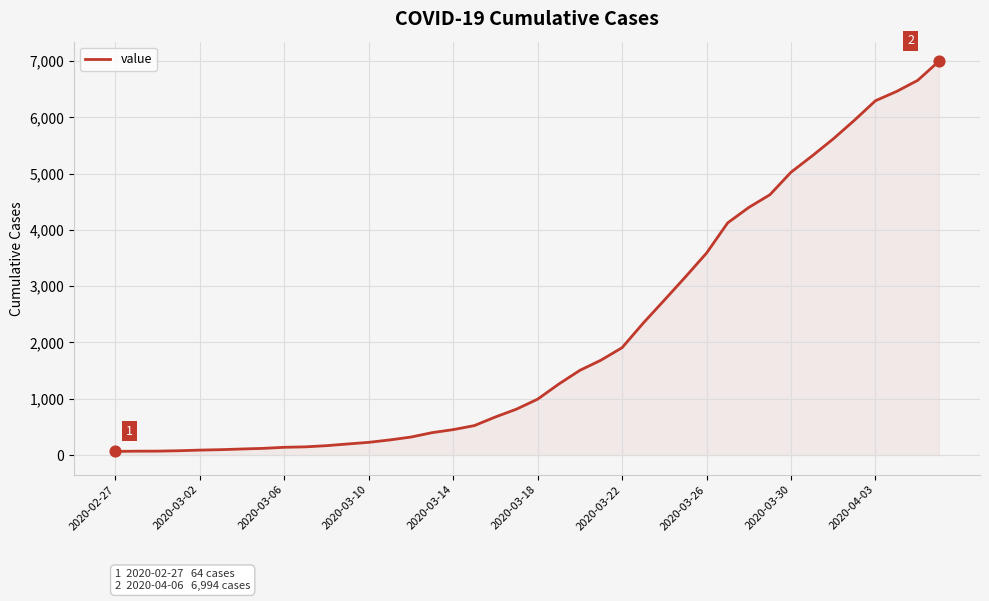

What is the greatest value displayed?

6994